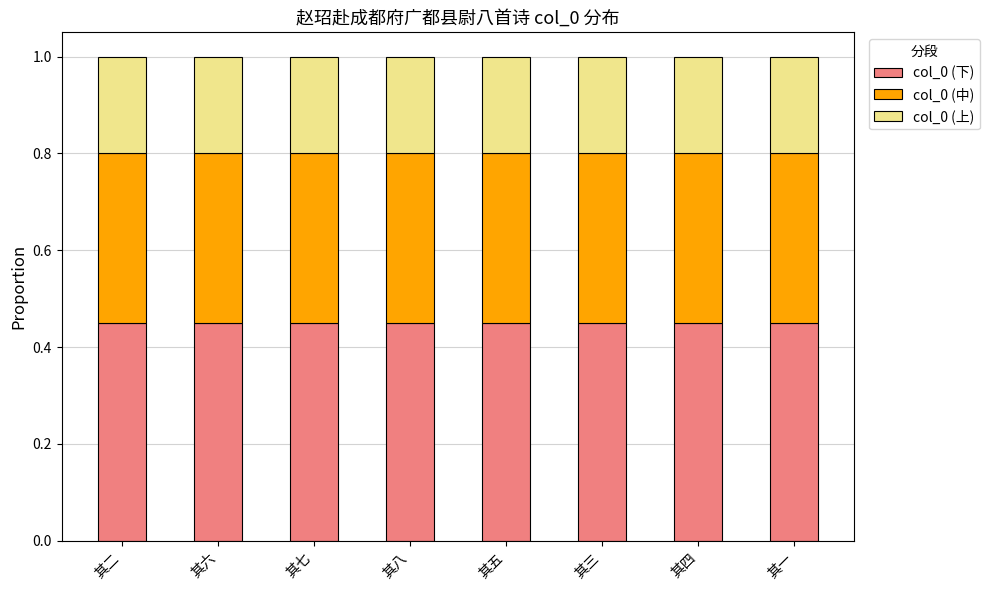

What is the sum of all col_0 (下) values?

3.6